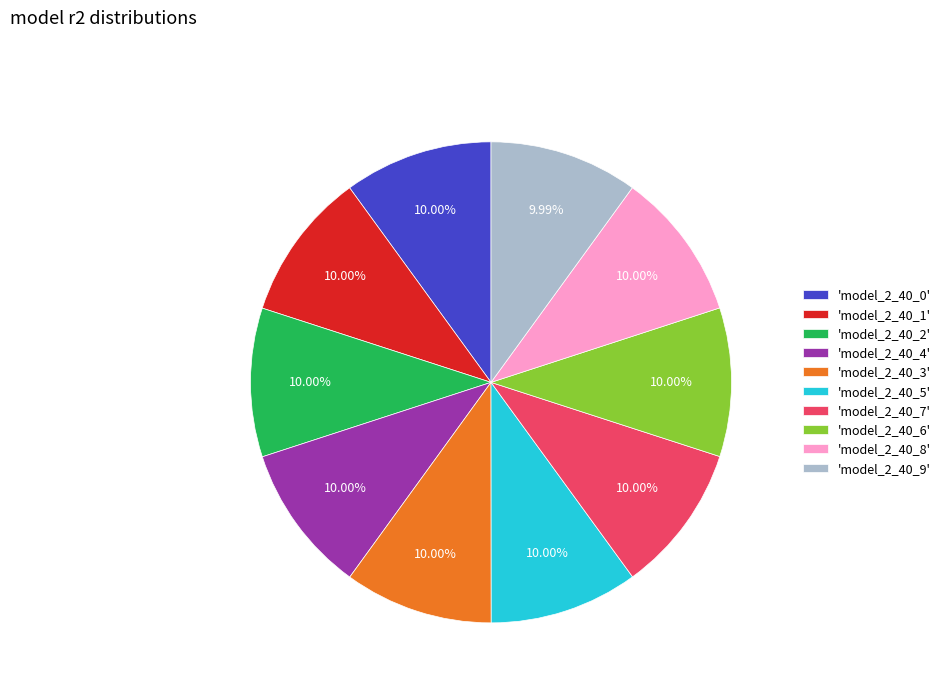

Does any single category account for the majority?

No